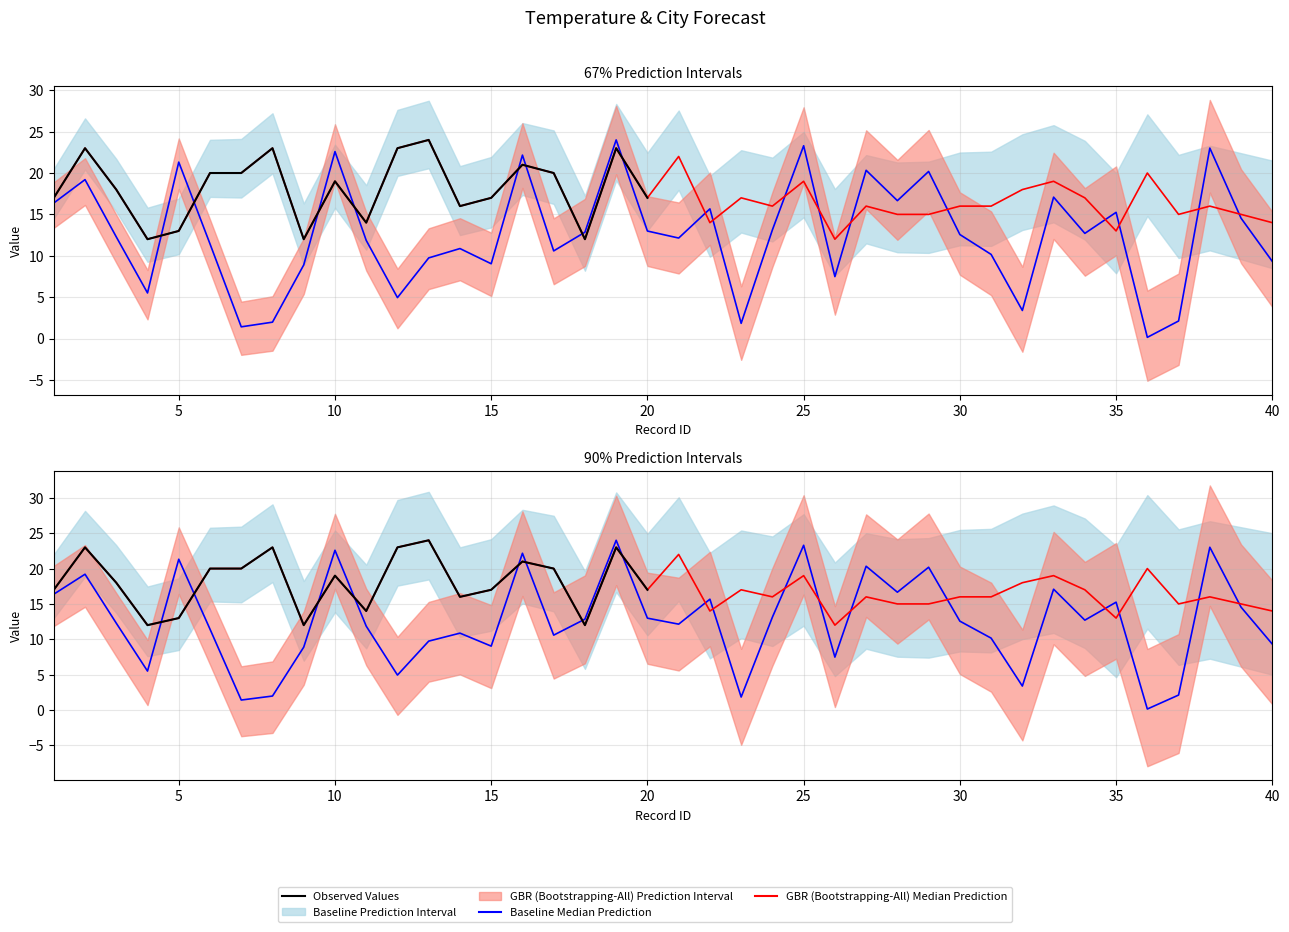

List the labels in order of temperature value, largest first.

13, 2, 8, 12, 19, 21, 16, 6, 7, 17, 36, 10, 25, 33, 3, 32, 1, 15, 20, 23, 34, 14, 24, 27, 30, 31, 38, 28, 29, 37, 39, 11, 22, 40, 5, 35, 4, 9, 18, 26